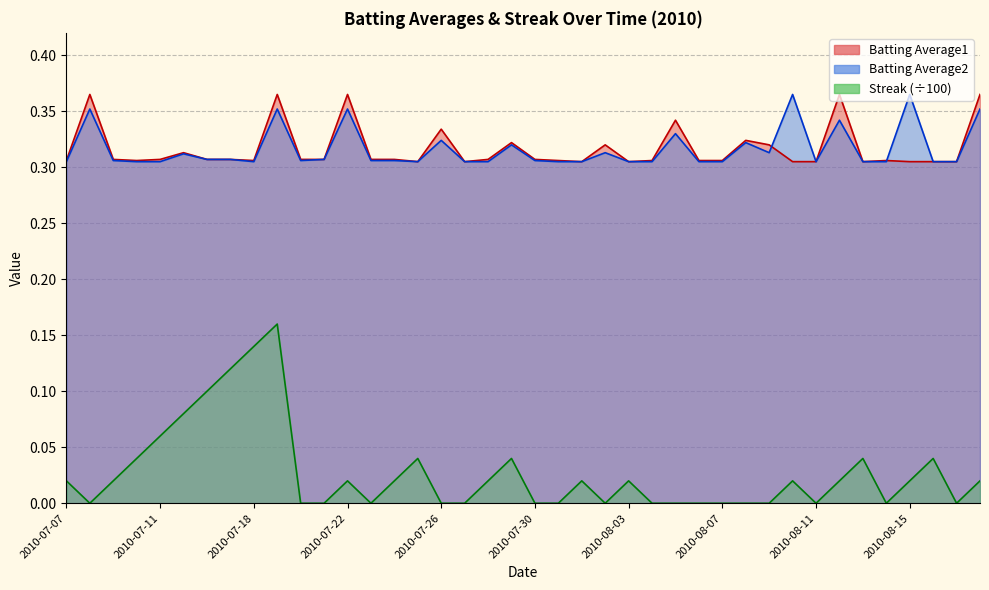

What is the sum of all Streak values?

1.1